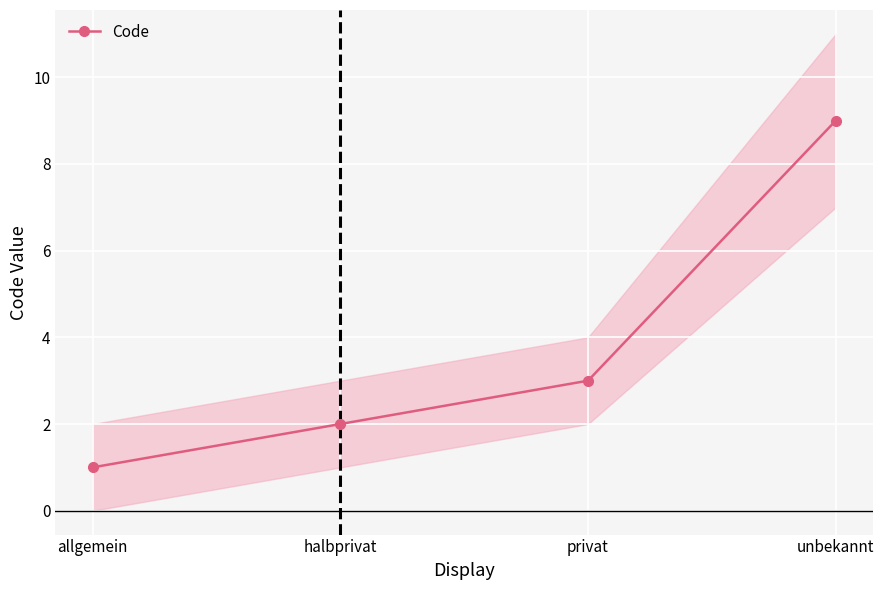

How many values exceed 3?

1